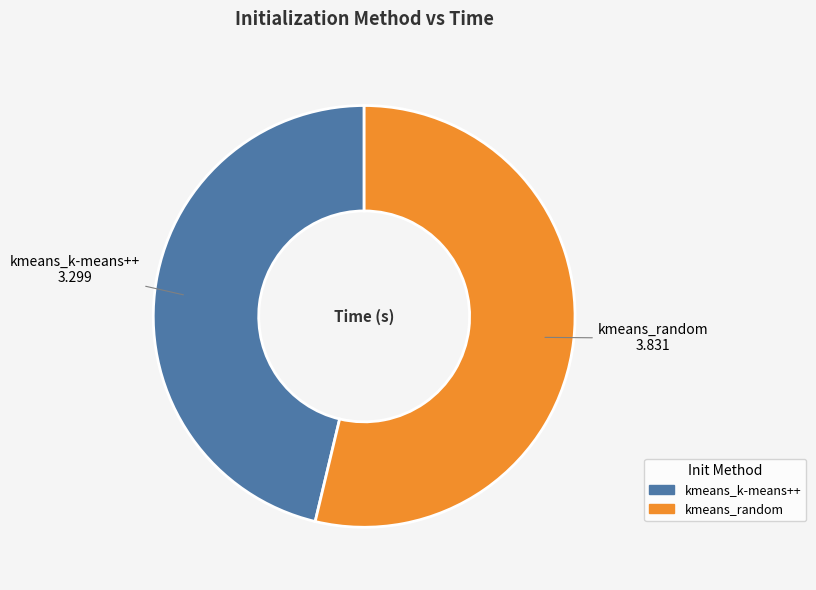

Which category has the biggest portion of the pie?

kmeans_random